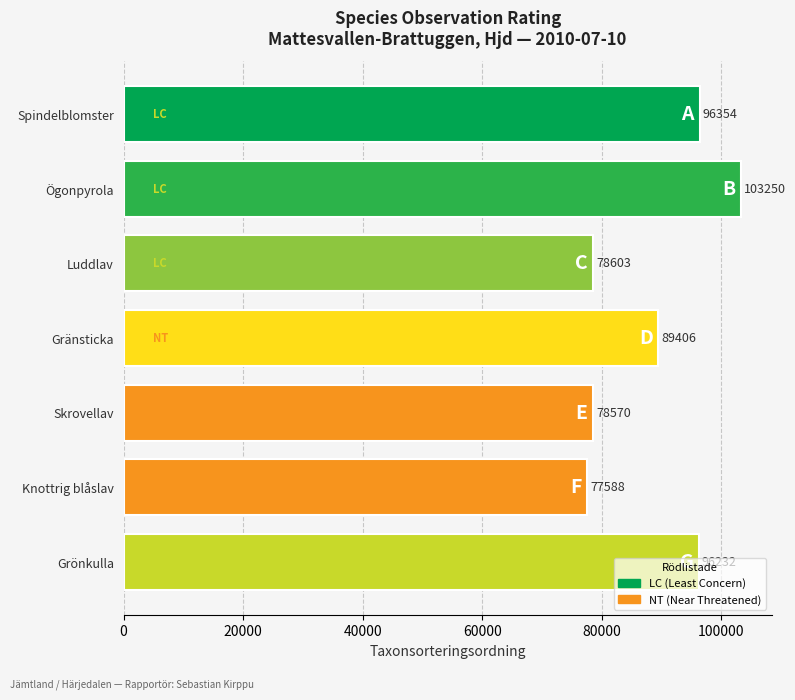

What is the average value?

88572